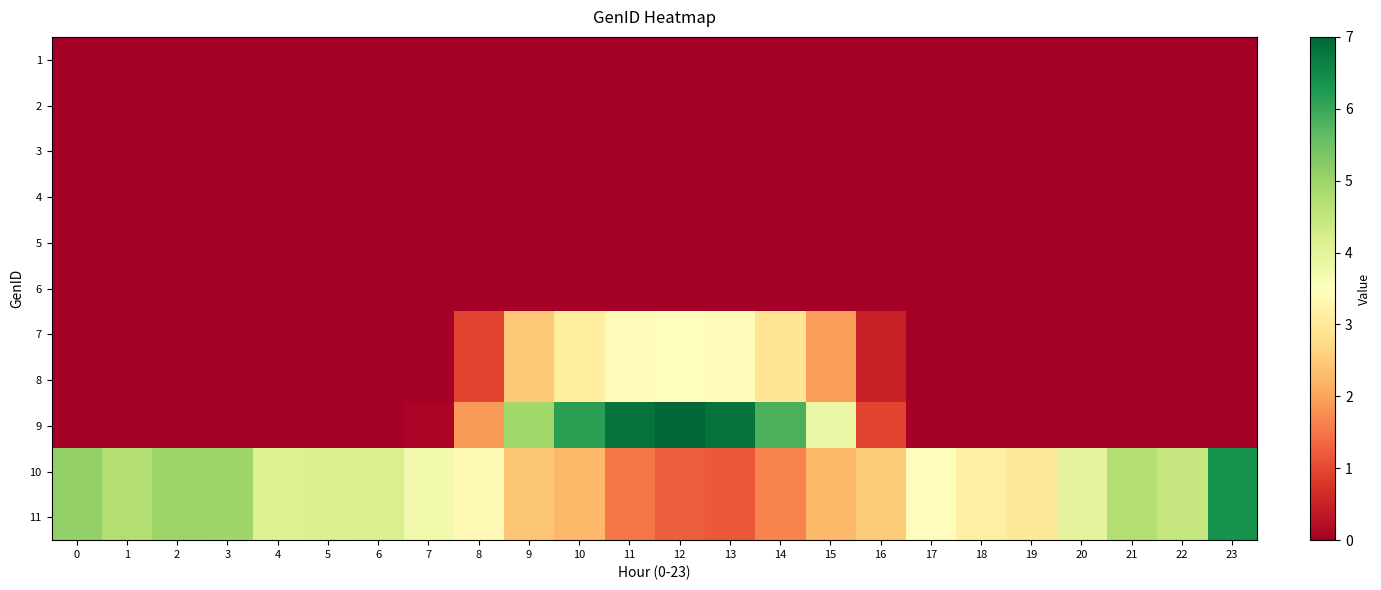

Which series has the largest range (max minus min)?

9